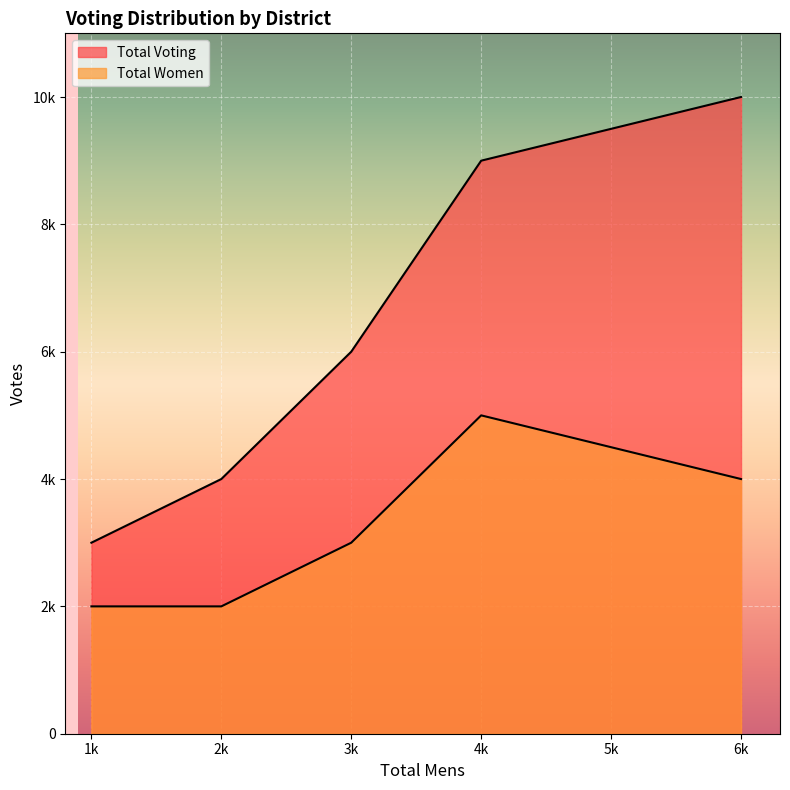

What is the smallest value displayed?

2000